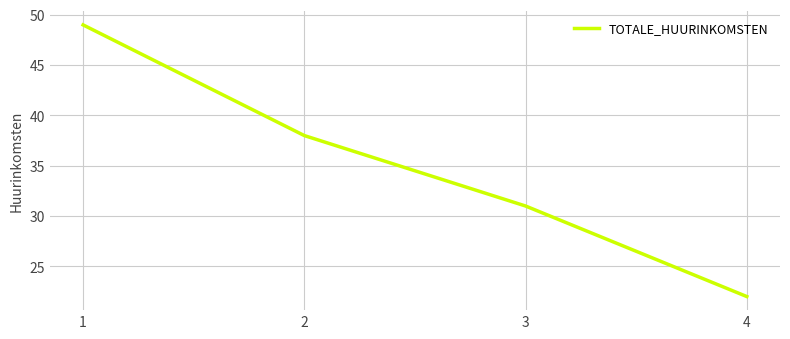

Where does the data first go above 38?

1